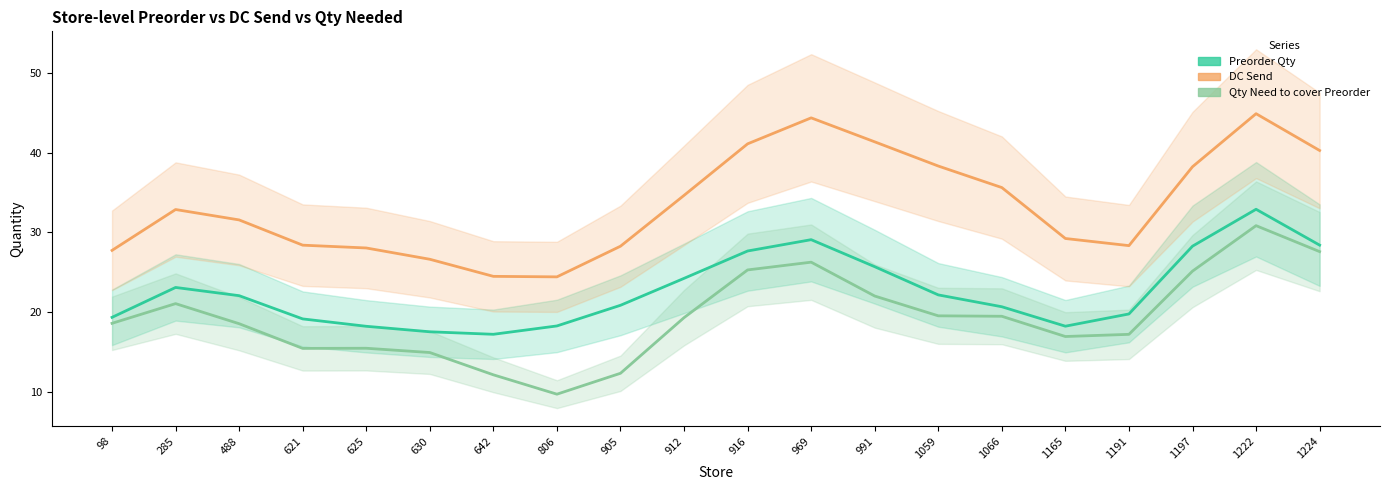

At how many categories does at least one series exceed 38?

7